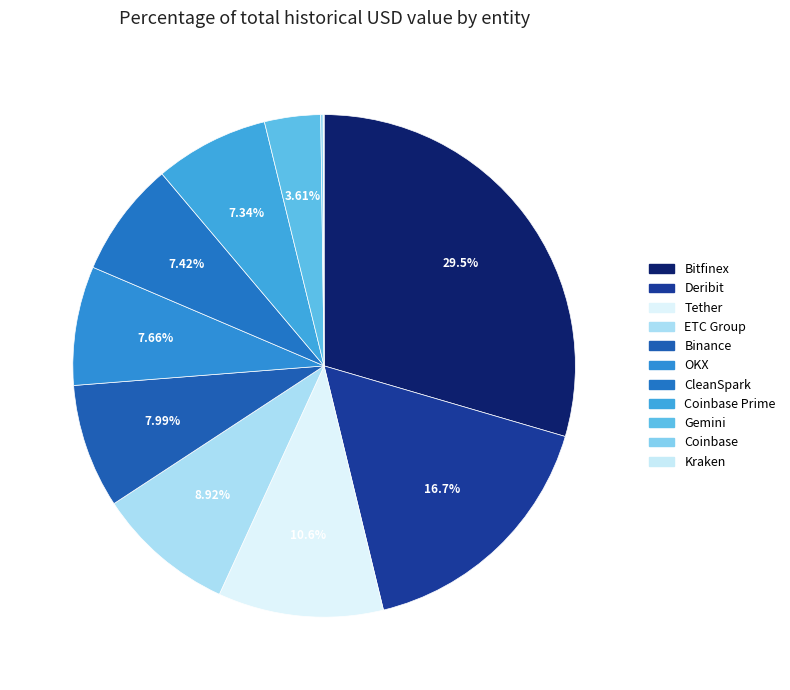

Is there any slice that represents more than half of the pie?

No